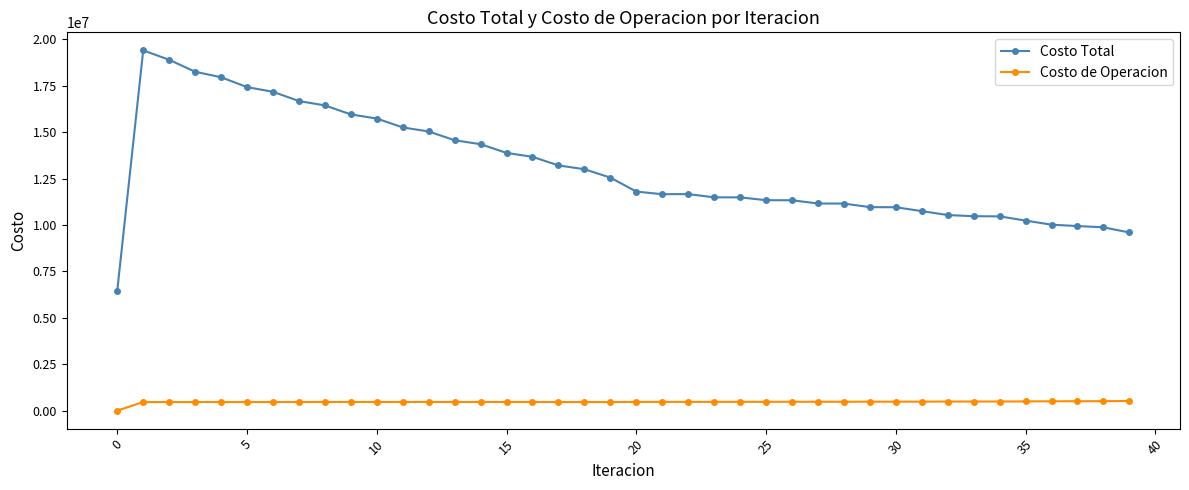

Rank the series by their maximum value, from lowest to highest.

Costo de Operacion, Costo Total